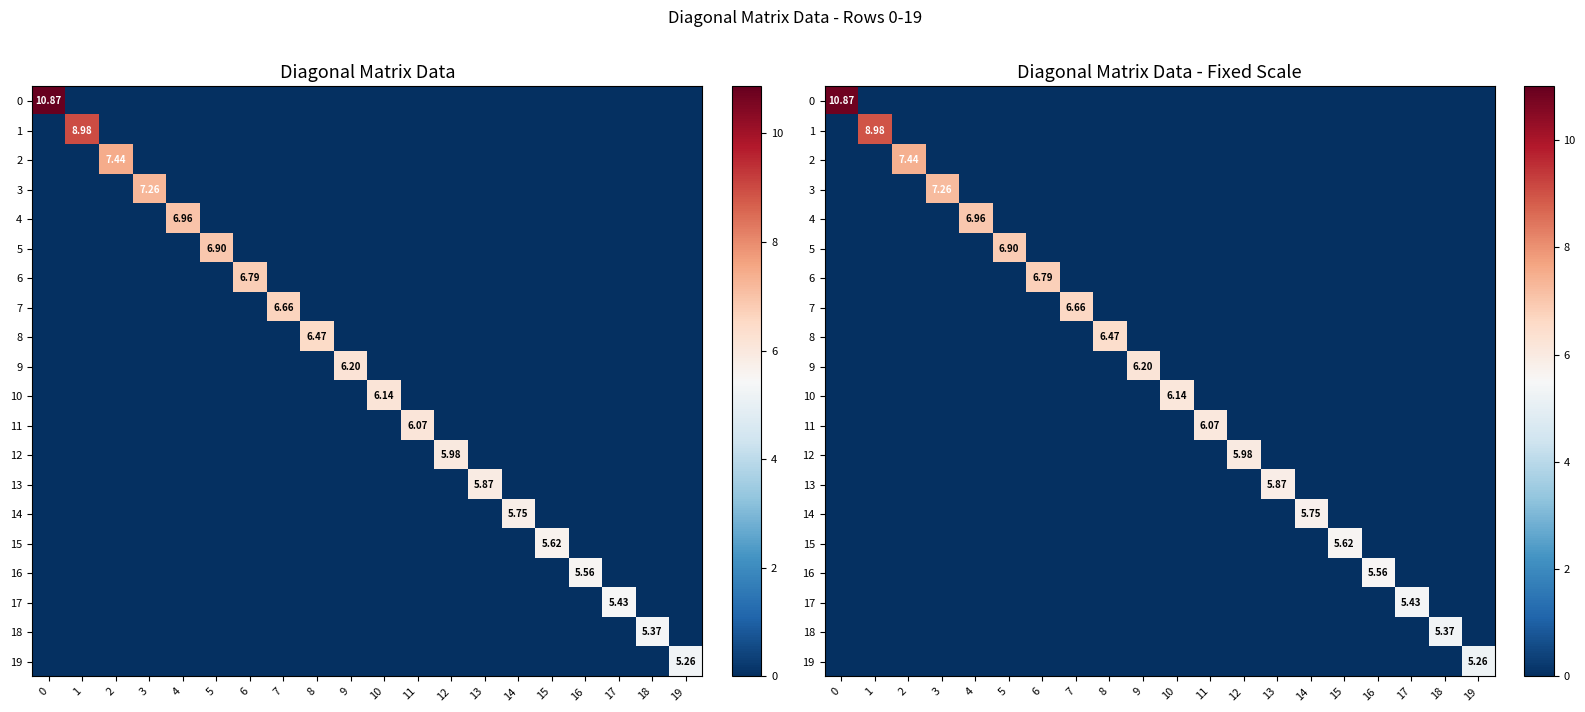

How many 3 values are between 0 and 1?

19